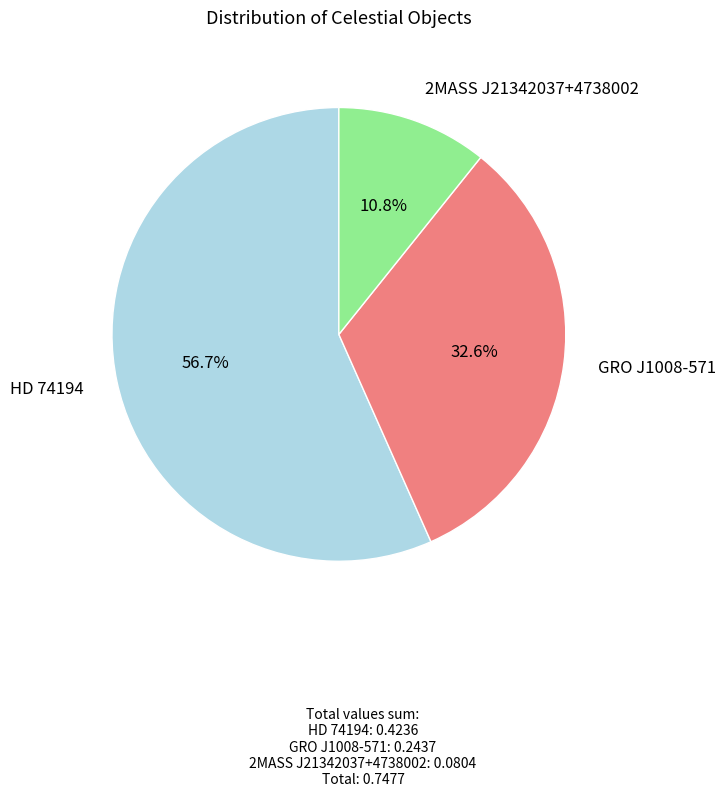

Is there a majority slice in this chart?

Yes